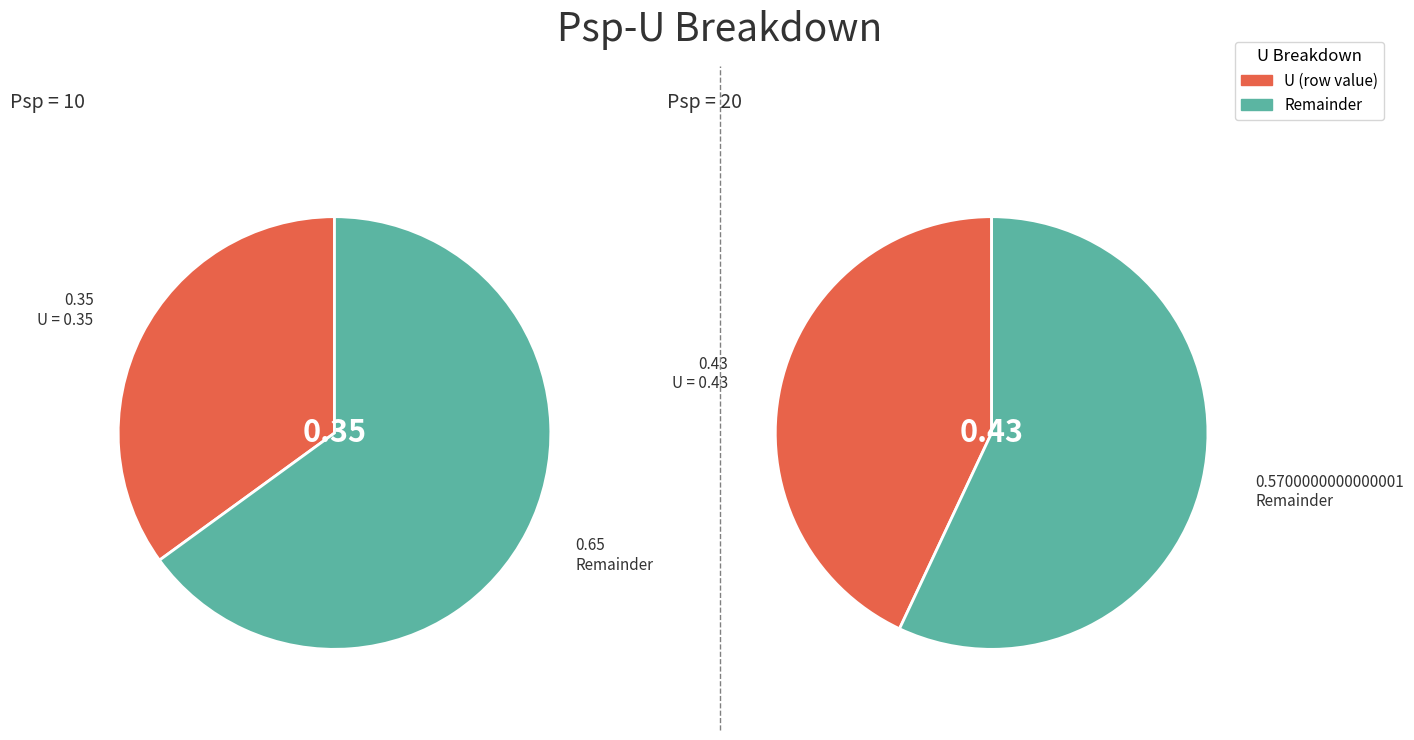

How many segments does this pie chart have?

2